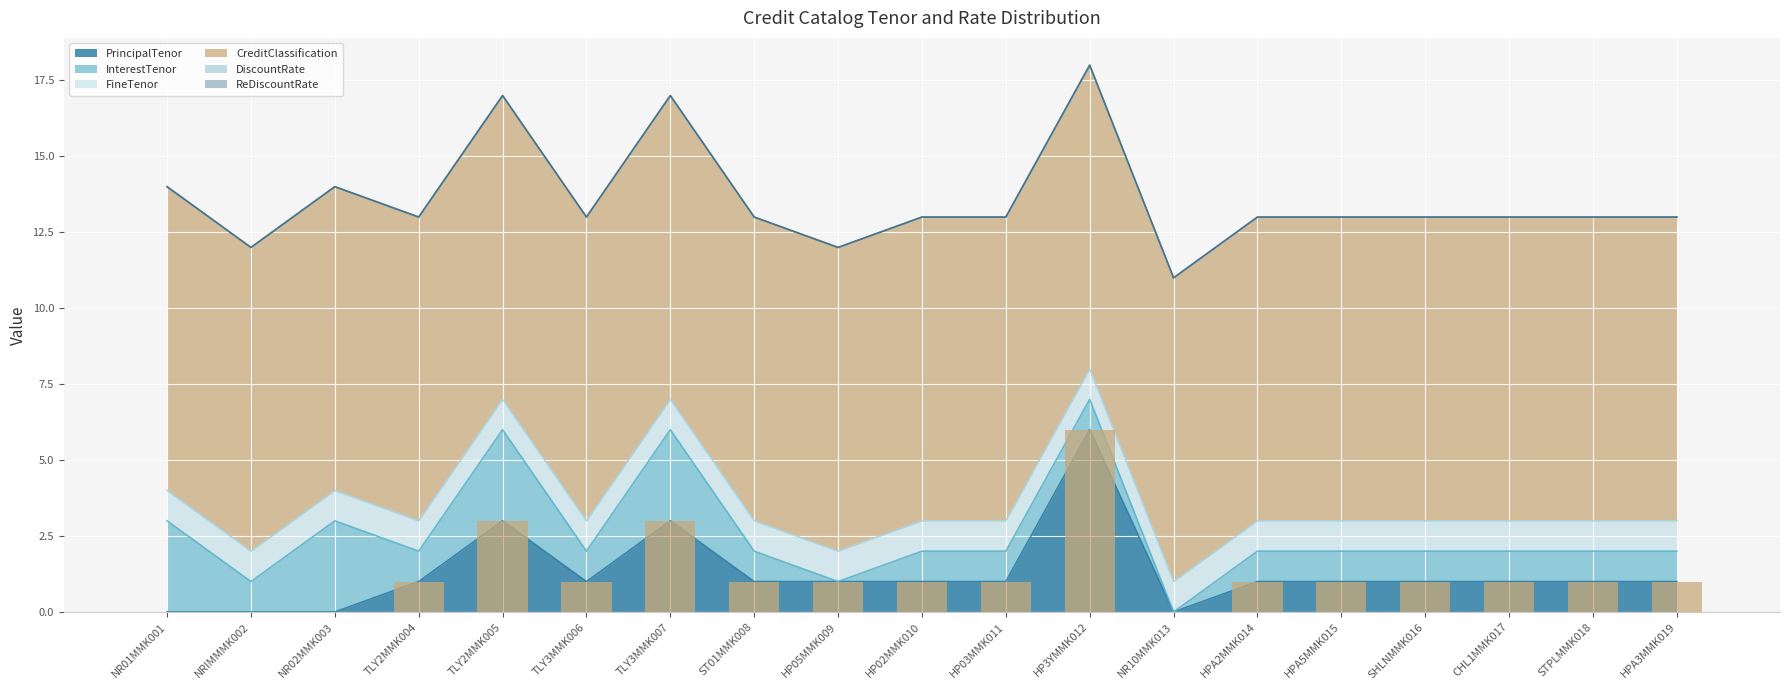

At which category does the chart reach its minimum across all series?

NR01MMK001